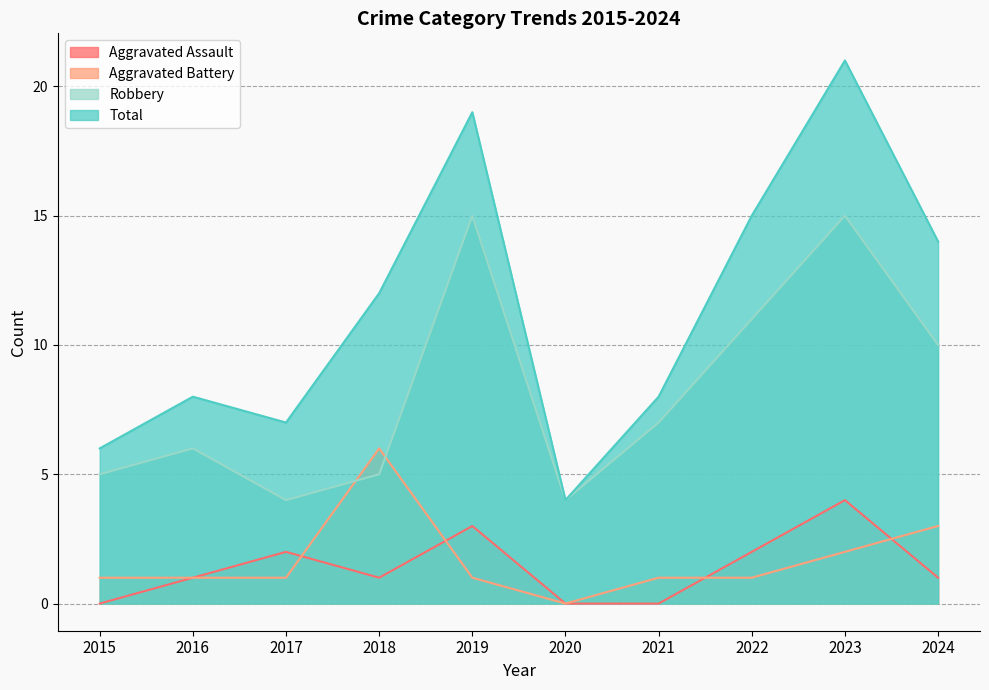

At which label is Robbery closest to 9?

2024